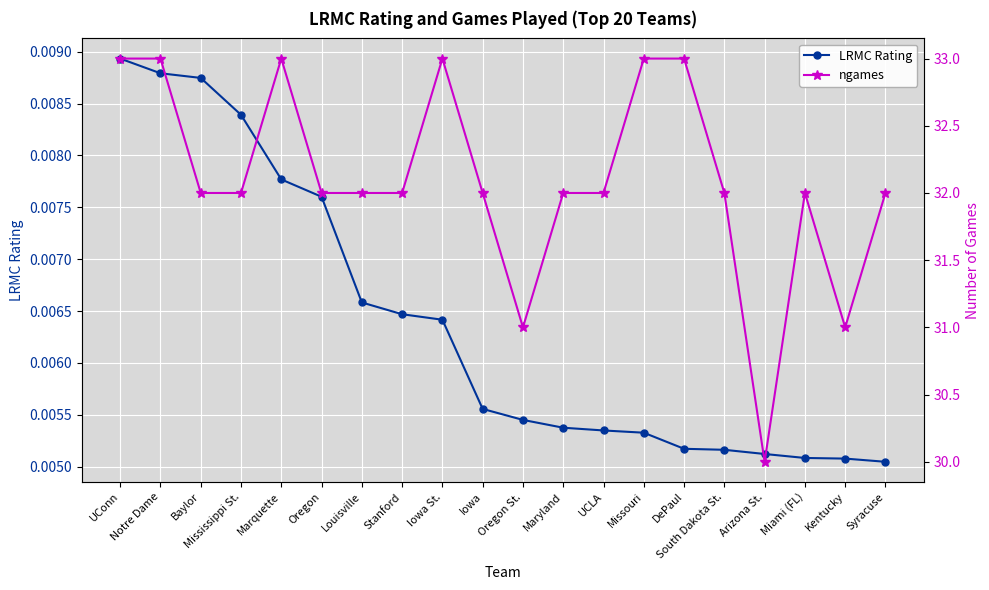

Rank the series by their average value, from highest to lowest.

ngames, LRMC Rating